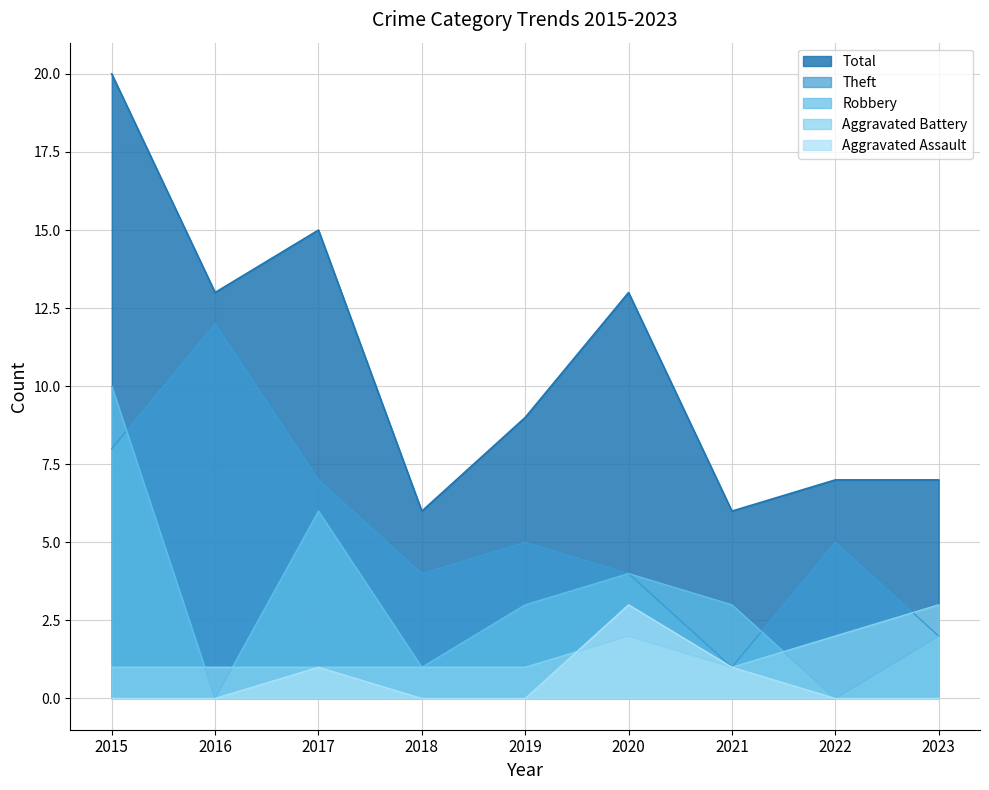

What are all the series names shown in the legend?

Total, Theft, Robbery, Aggravated Battery, Aggravated Assault